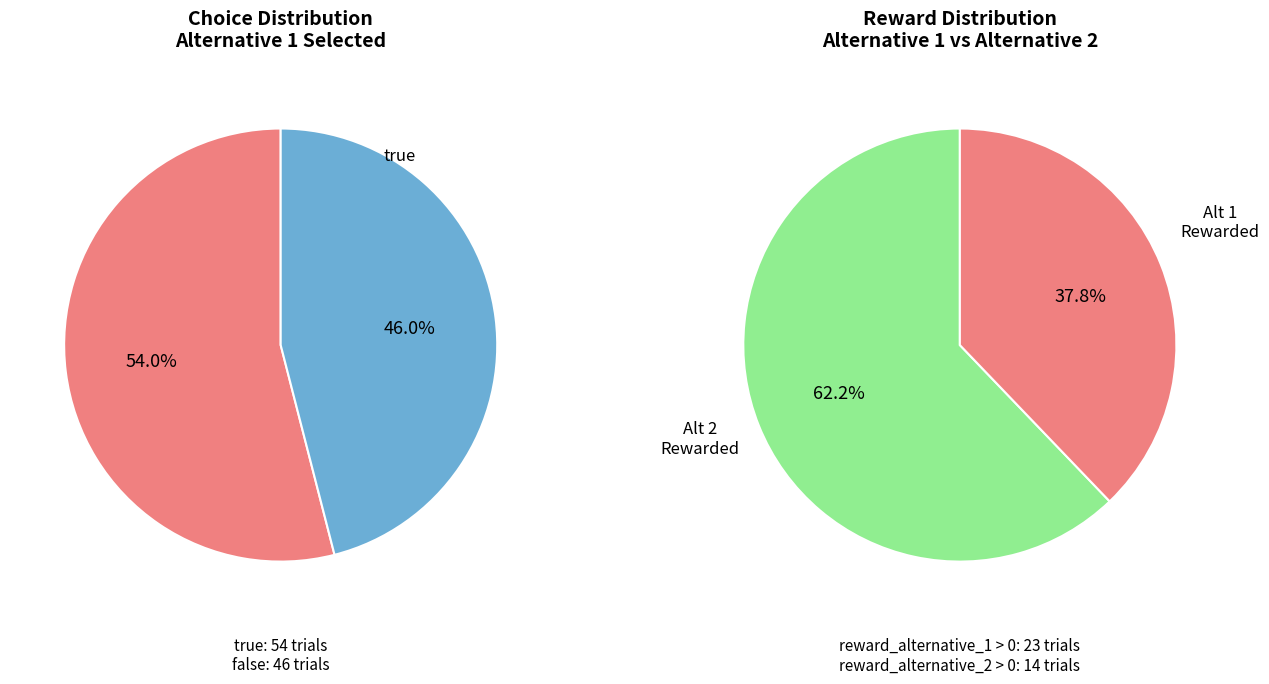

What is the largest slice in the pie chart?

Choice Alternative 1 (true)